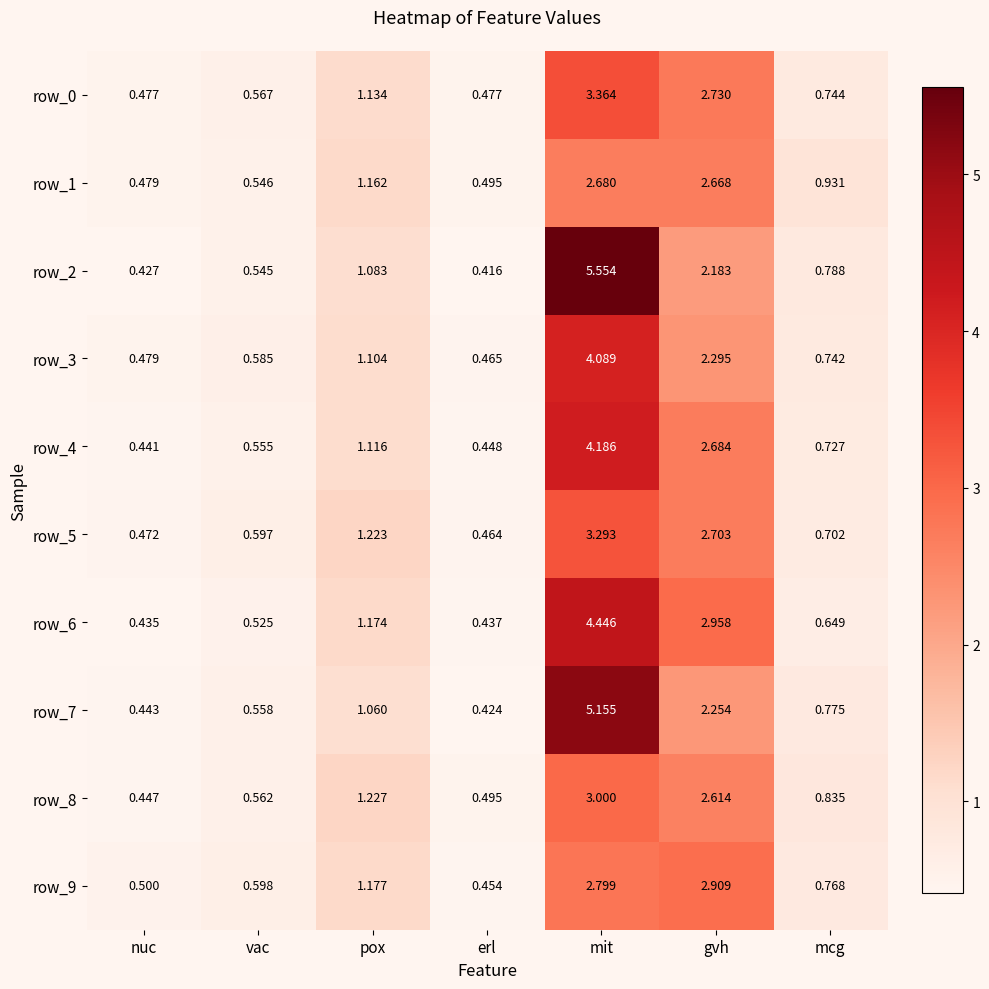

What is the difference between the row_9 values at mcg and gvh?

2.1